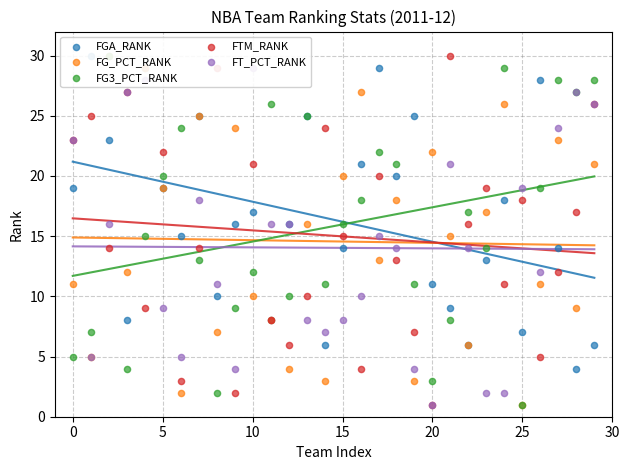

What are all the series names shown in the legend?

FGA_RANK, FG_PCT_RANK, FG3_PCT_RANK, FTM_RANK, FT_PCT_RANK